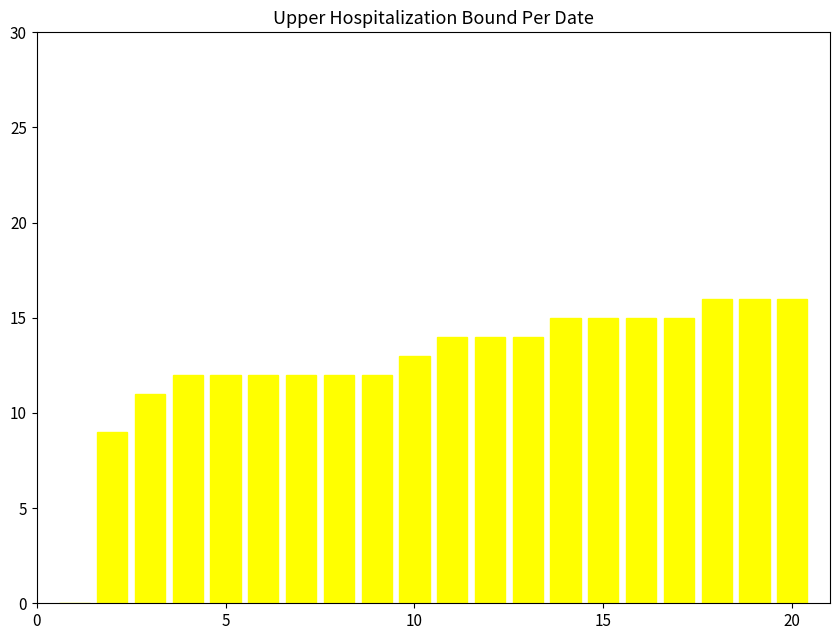

What is the maximum value shown in the chart?

16